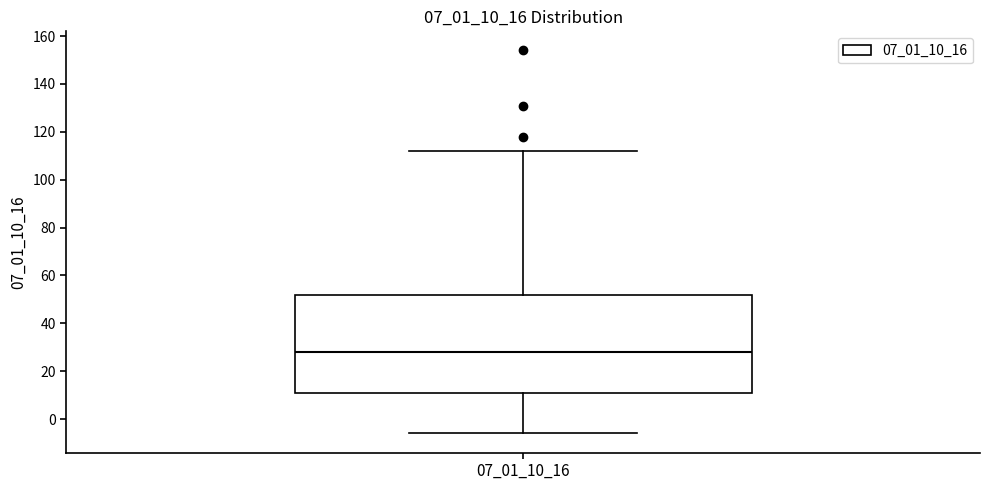

Where does the lower whisker of the box at x = 07_01_10_16 end on the y-axis? The values are not printed on the chart, so give them approximately, as read against the axis.

-6